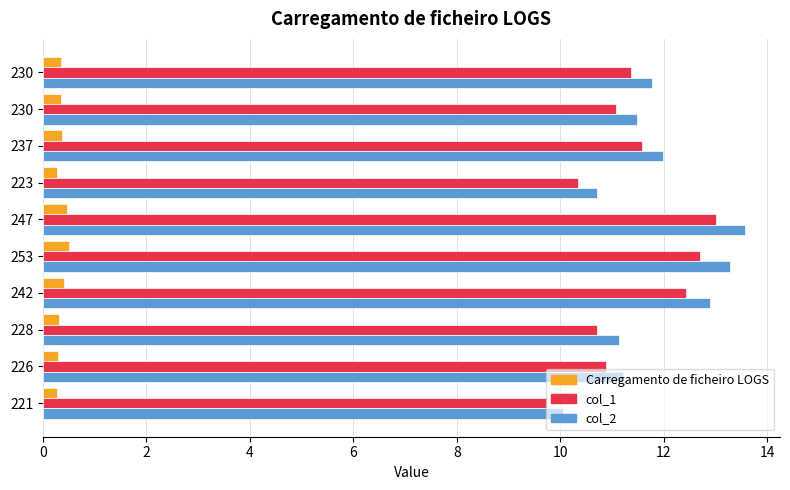

What are all the series names shown in the legend?

Carregamento de ficheiro LOGS, col_1, col_2